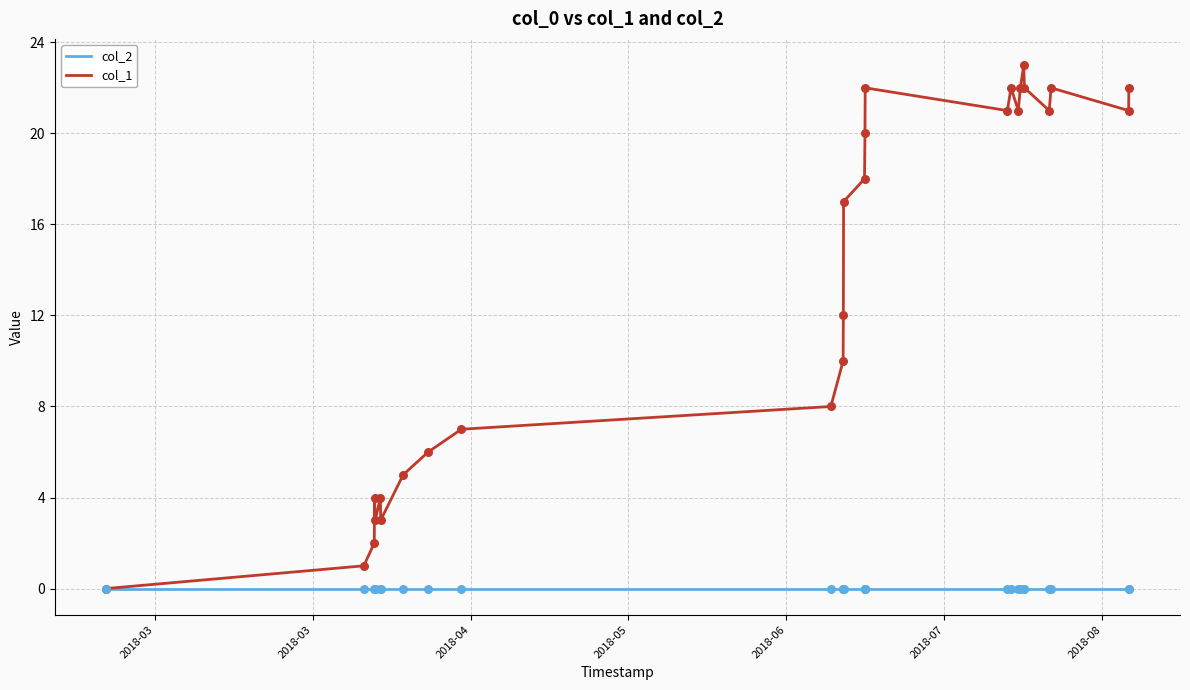

Which series has the largest range (max minus min)?

col_1